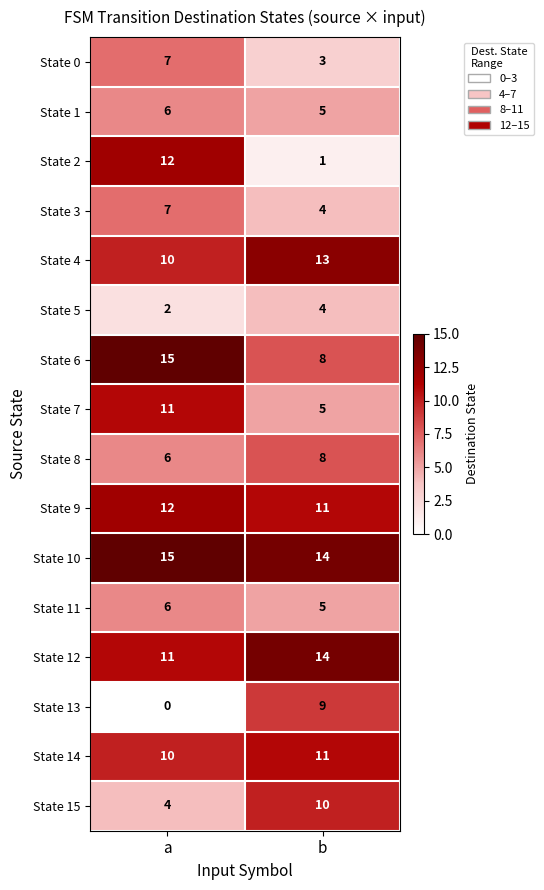

Between a and b, which series saw the biggest shift?

State 2